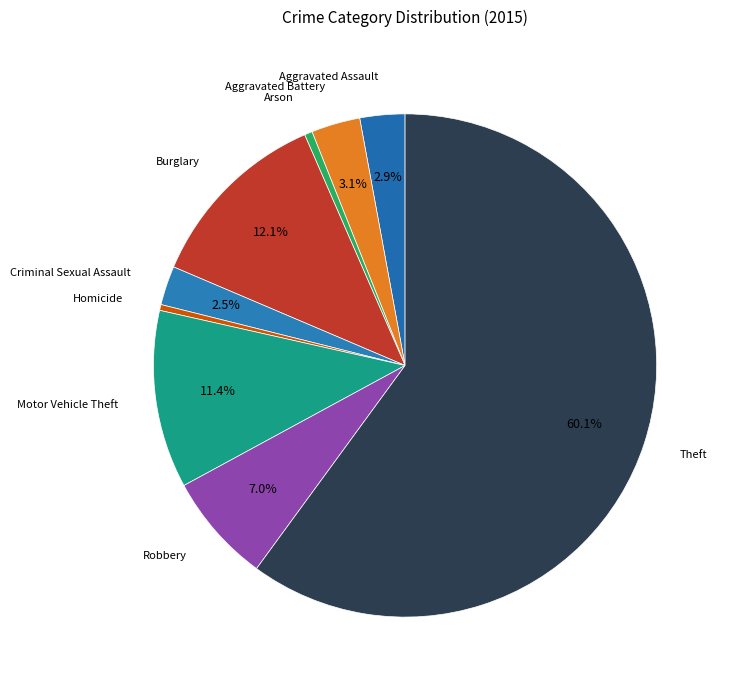

How many segments does this pie chart have?

9